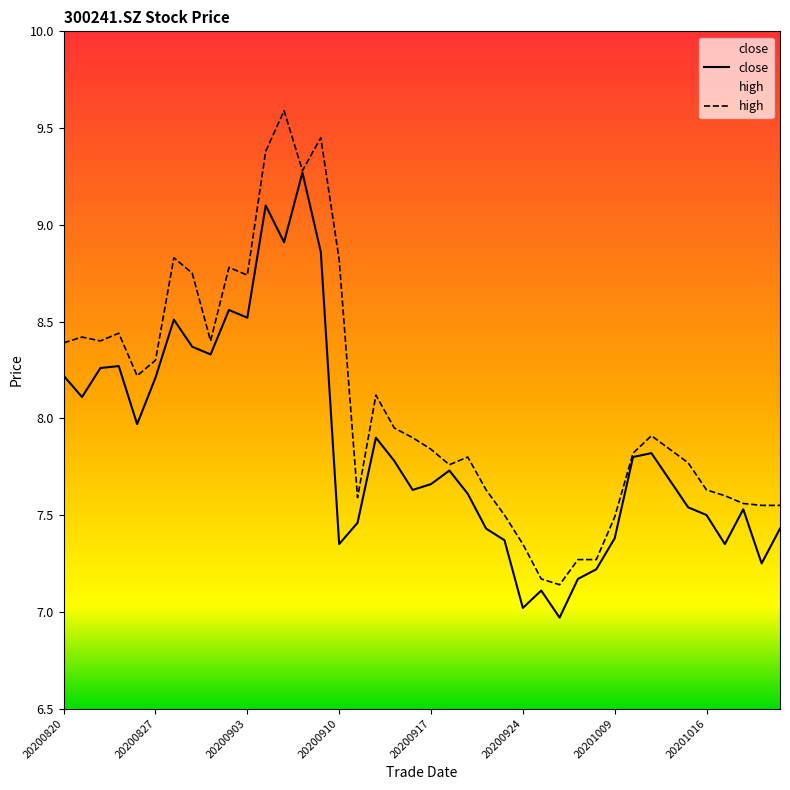

Which has a higher value, 20200821 or 20201012?

20200821